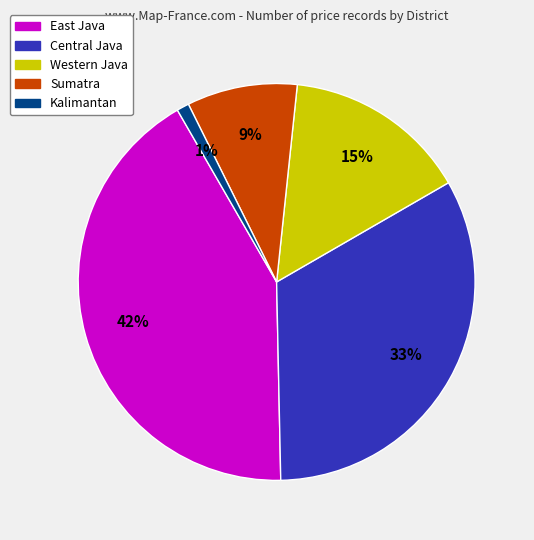

Approximately how many times larger is the value at Central Java compared to East Java?

0.8